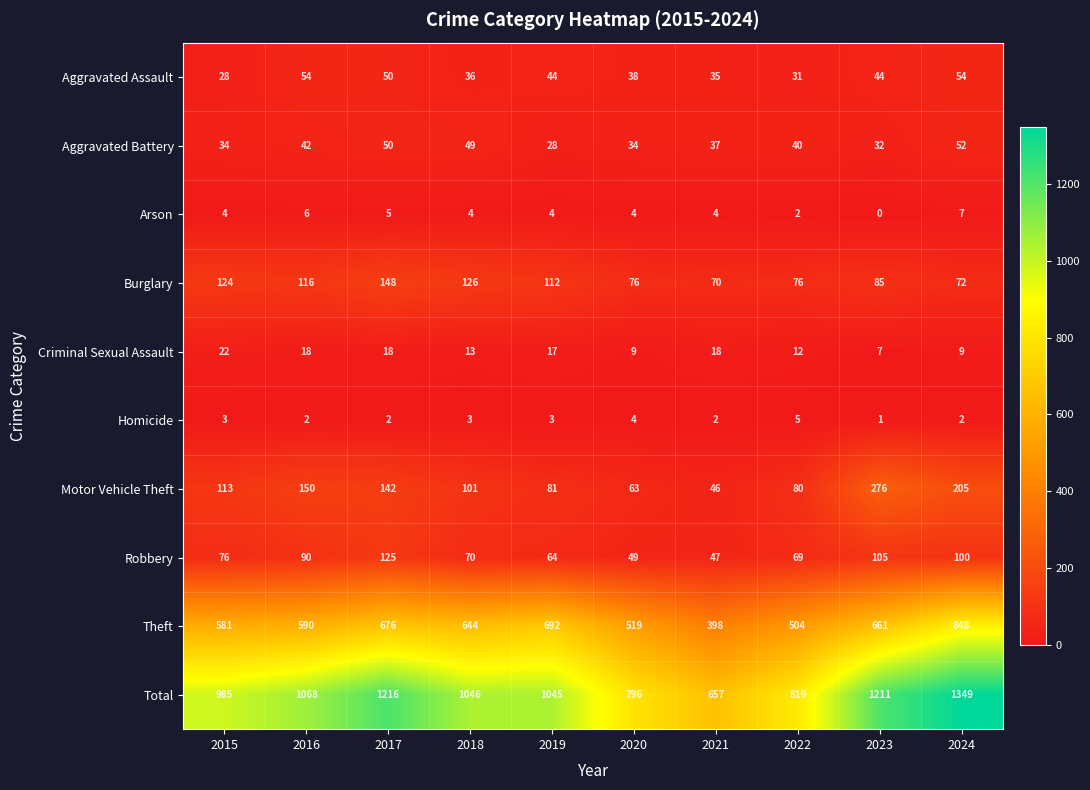

What is the difference between the maximum and minimum values in the Aggravated Assault series?

26